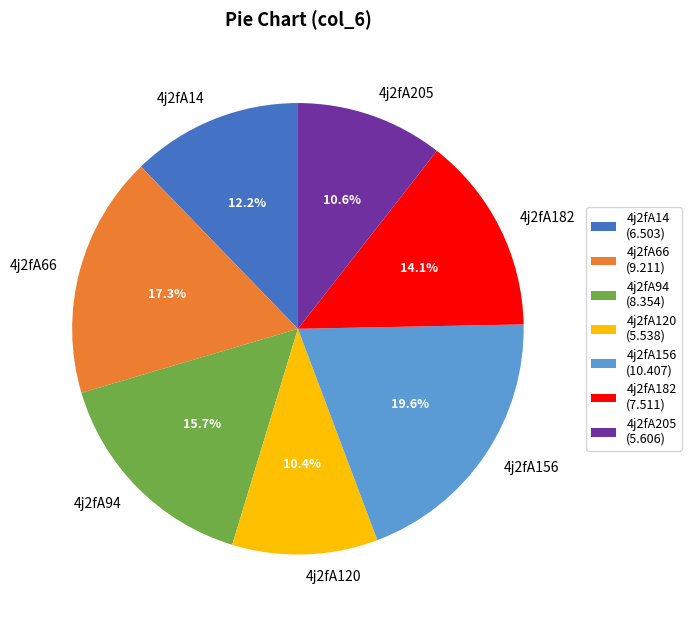

How many slices are in this pie chart?

7